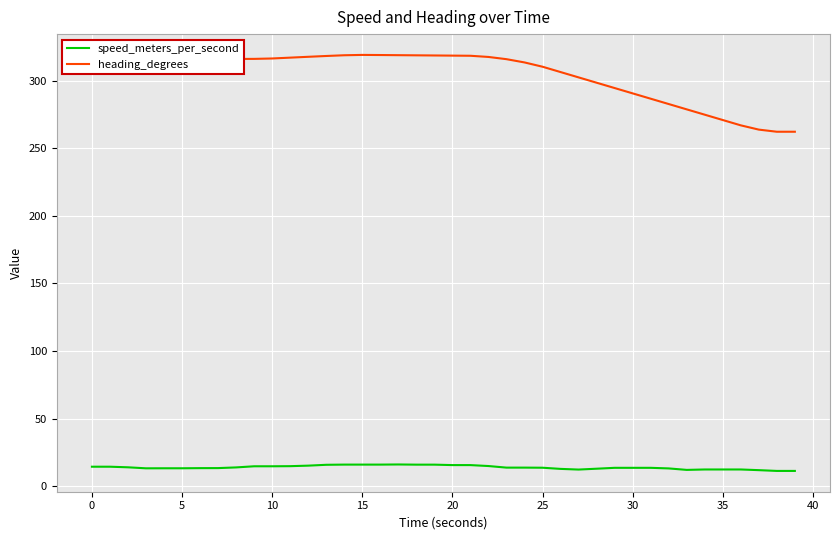

What is the value of the heading_degrees point at the 24th from the left?

315.8